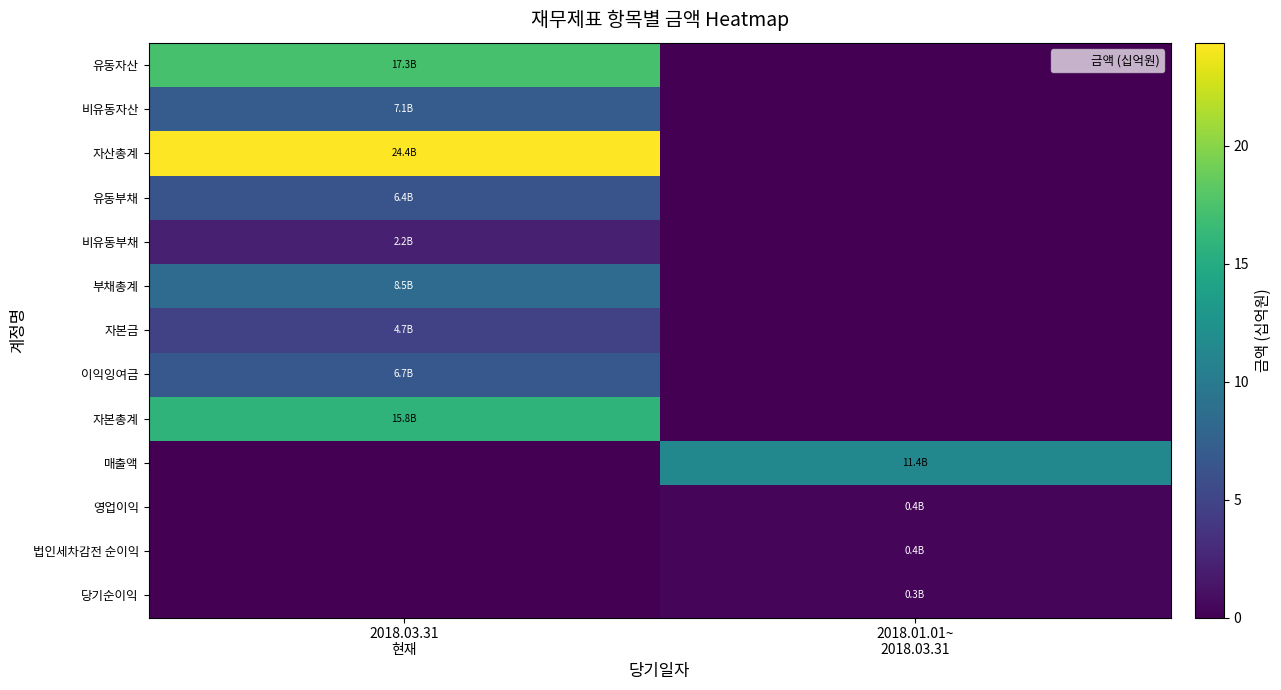

What is the greatest value displayed?

24.4